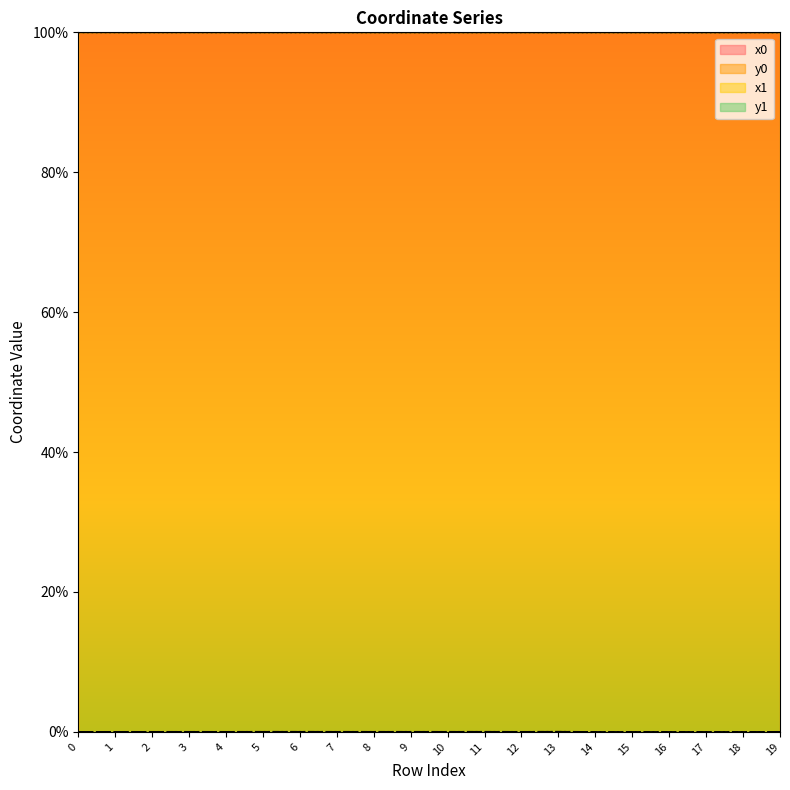

Reading right to left, extract all data points from this chart.

x0: 19=100.0	18=100.0	17=100.0	16=100.0	15=100.0	14=100.0	13=100.0	12=100.0	11=100.0	10=100.0	9=100.0	8=100.0	7=100.0	6=100.0	5=100.0	4=100.0	3=100.0	2=100.0	1=100.0	0=100.0
y0: 19=0.0	18=0.0	17=0.0	16=0.0	15=0.0	14=0.0	13=0.0	12=0.0	11=0.0	10=0.0	9=0.0	8=0.0	7=0.0	6=0.0	5=0.0	4=0.0	3=0.0	2=0.0	1=0.0	0=0.0
x1: 19=100.0	18=100.0	17=100.0	16=100.0	15=100.0	14=100.0	13=100.0	12=100.0	11=100.0	10=100.0	9=100.0	8=100.0	7=100.0	6=100.0	5=100.0	4=100.0	3=100.0	2=100.0	1=100.0	0=100.0
y1: 19=0.0	18=0.0	17=0.0	16=0.0	15=0.0	14=0.0	13=0.0	12=0.0	11=0.0	10=0.0	9=0.0	8=0.0	7=0.0	6=0.0	5=0.0	4=0.0	3=0.0	2=0.0	1=0.0	0=0.0